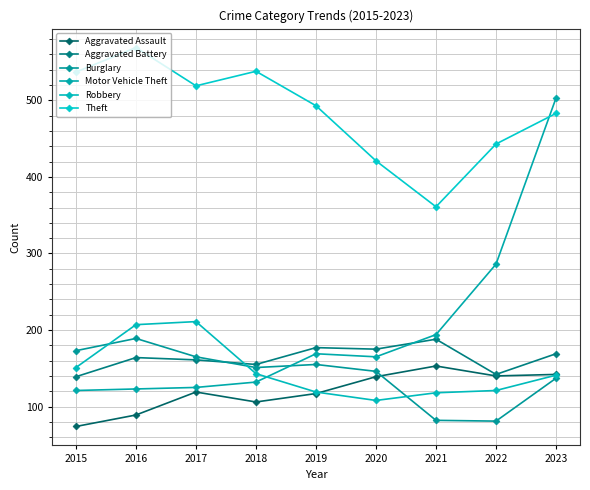

Reading left to right, transcribe all the data shown in this chart.

Aggravated Assault: 2015=74	2016=89	2017=119	2018=106	2019=117	2020=139	2021=153	2022=140	2023=142
Aggravated Battery: 2015=139	2016=164	2017=161	2018=155	2019=177	2020=175	2021=188	2022=142	2023=169
Burglary: 2015=173	2016=189	2017=165	2018=151	2019=155	2020=146	2021=82	2022=81	2023=137
Motor Vehicle Theft: 2015=121	2016=123	2017=125	2018=132	2019=169	2020=165	2021=194	2022=286	2023=503
Robbery: 2015=151	2016=207	2017=211	2018=143	2019=119	2020=108	2021=118	2022=121	2023=141
Theft: 2015=537	2016=569	2017=519	2018=538	2019=493	2020=421	2021=361	2022=443	2023=483